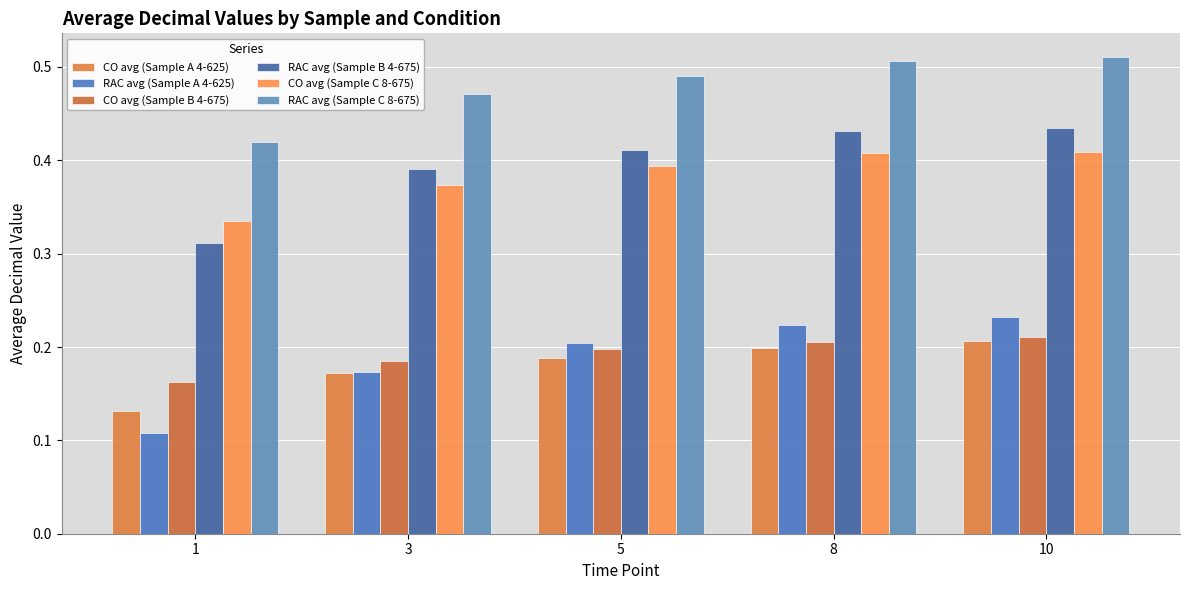

How many bars are there in each group?

6